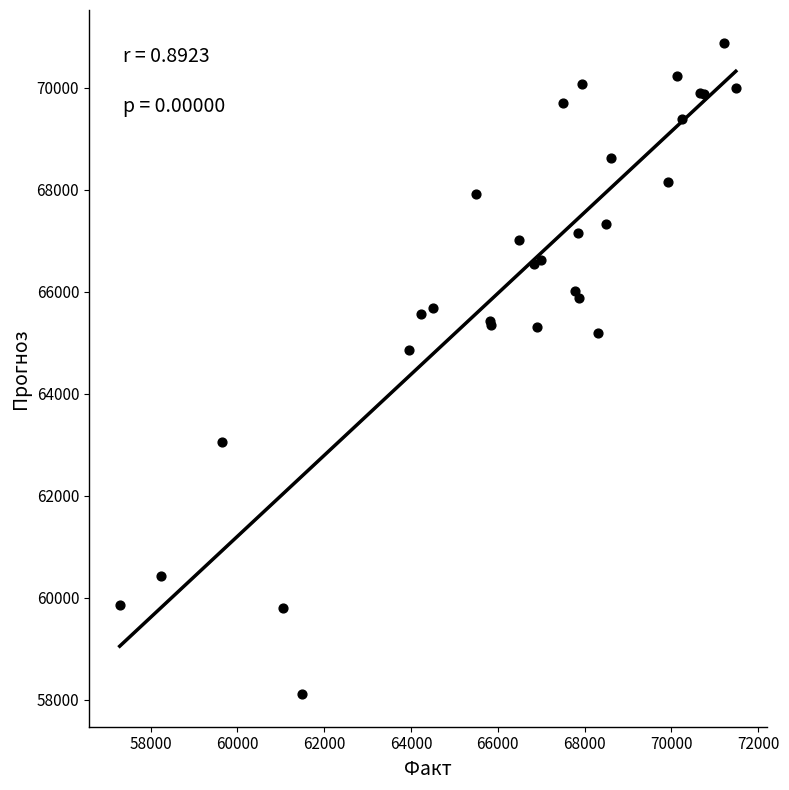

What Y value in the scatter plot is closest to 64497?

64852.3